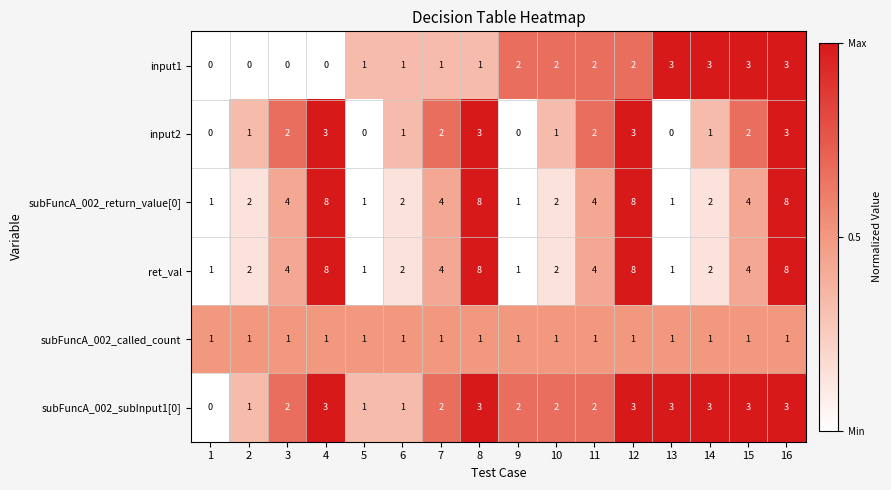

What is the difference between the maximum and minimum values in the input2 series?

3